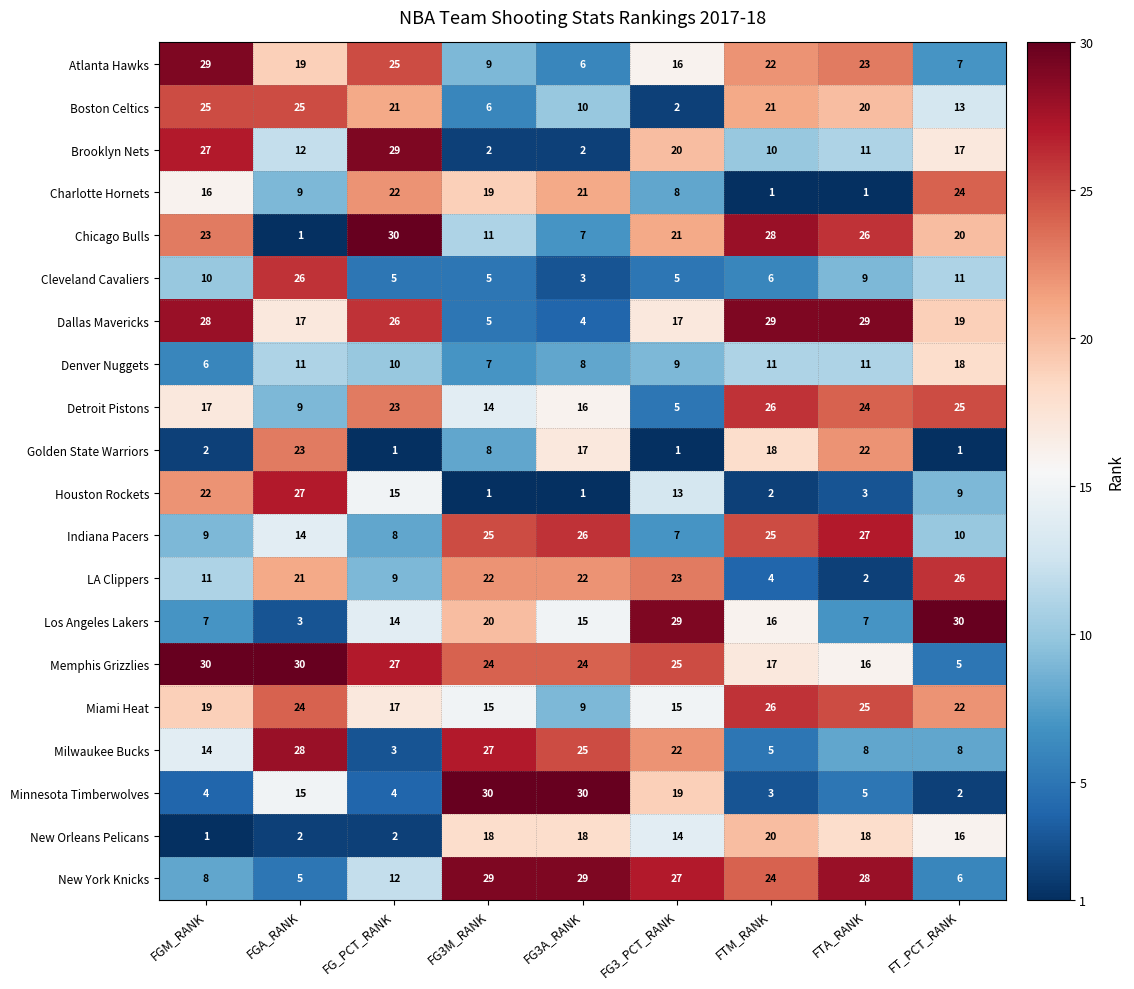

What is the difference between the maximum and minimum values in the Denver Nuggets series?

12